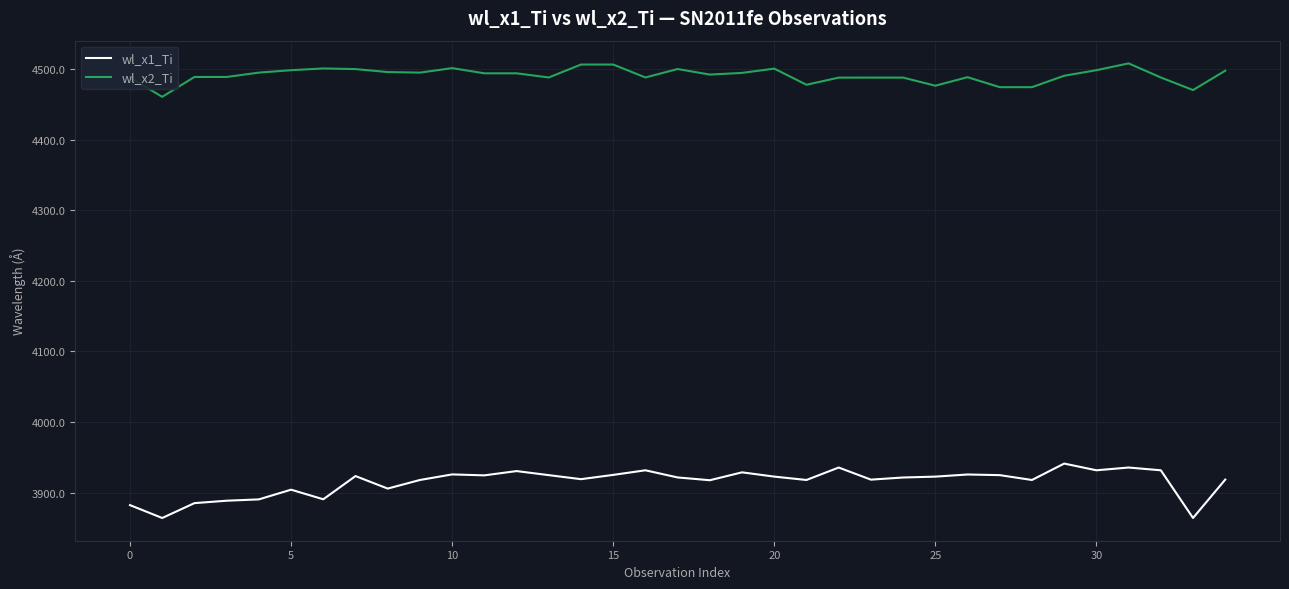

True or false: wl_x1_Ti and wl_x2_Ti cross at least once.

False